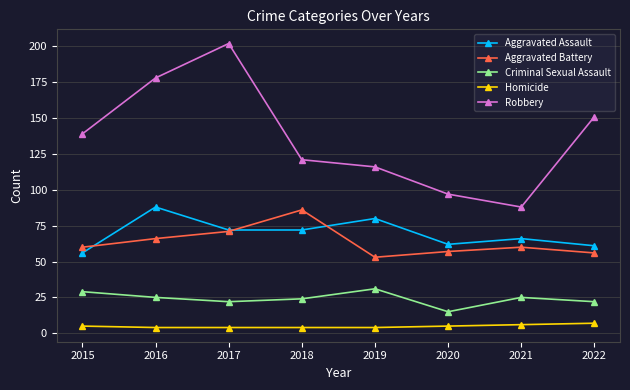

At which label does Robbery reach its peak?

2017